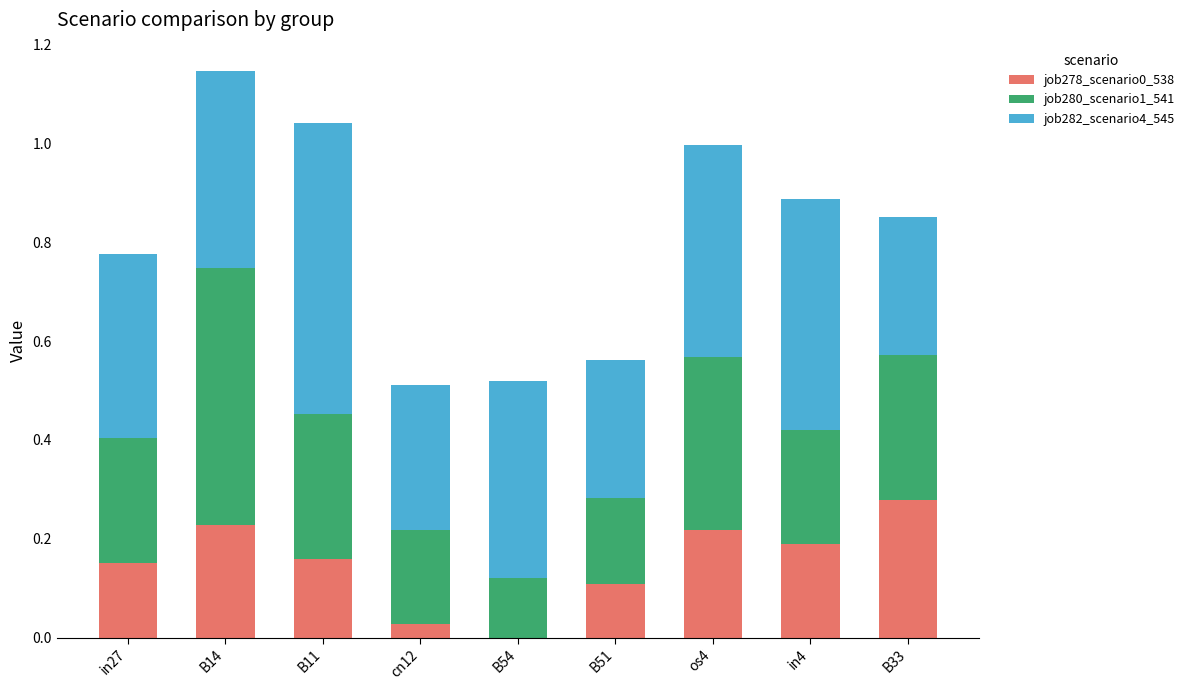

The job278_scenario0_538 series shows 0.2 at B54. True or false?

False